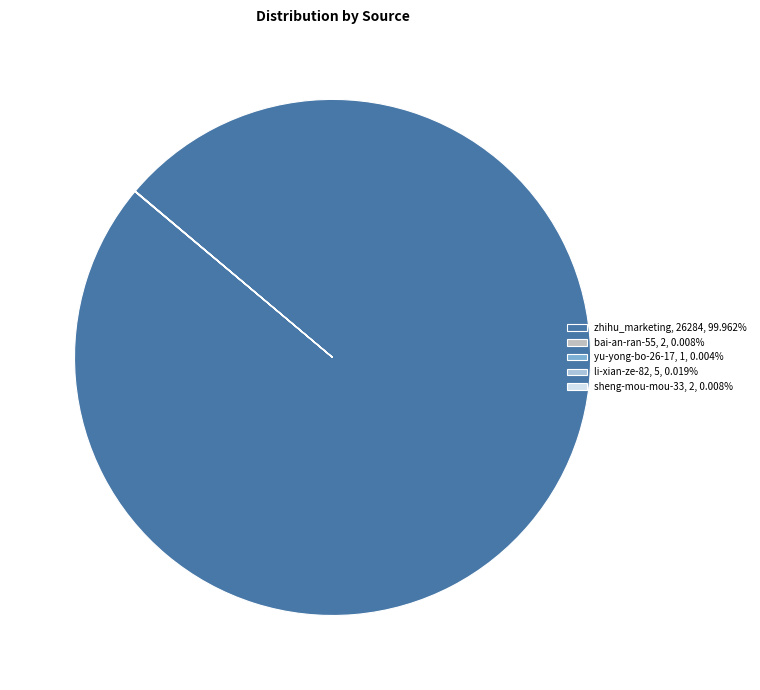

Which slice represents more than half of the pie?

zhihu_marketing